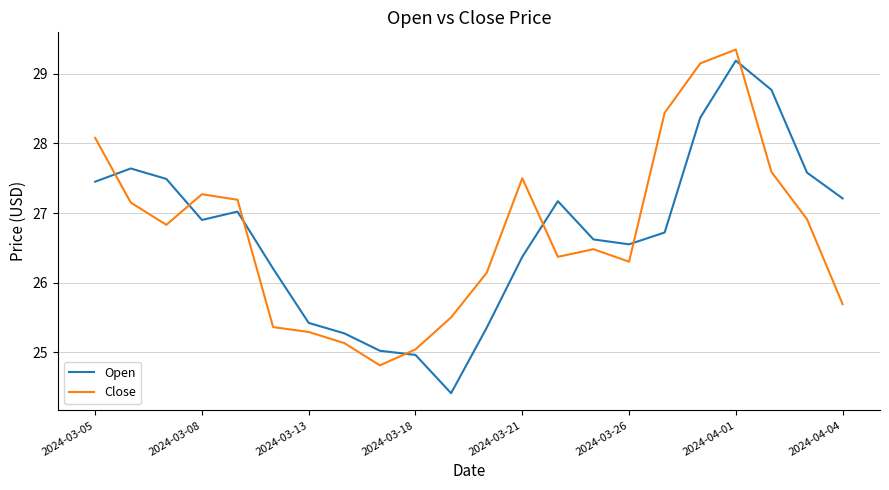

Which series has the widest spread of values?

Open